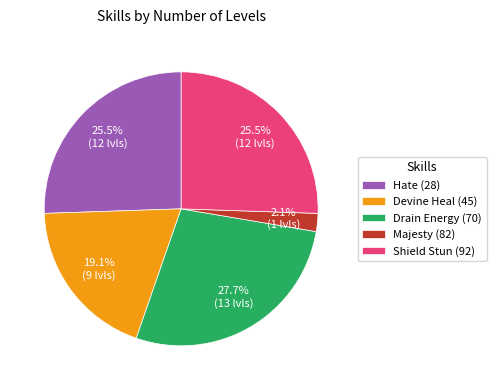

How many slices are in this pie chart?

5